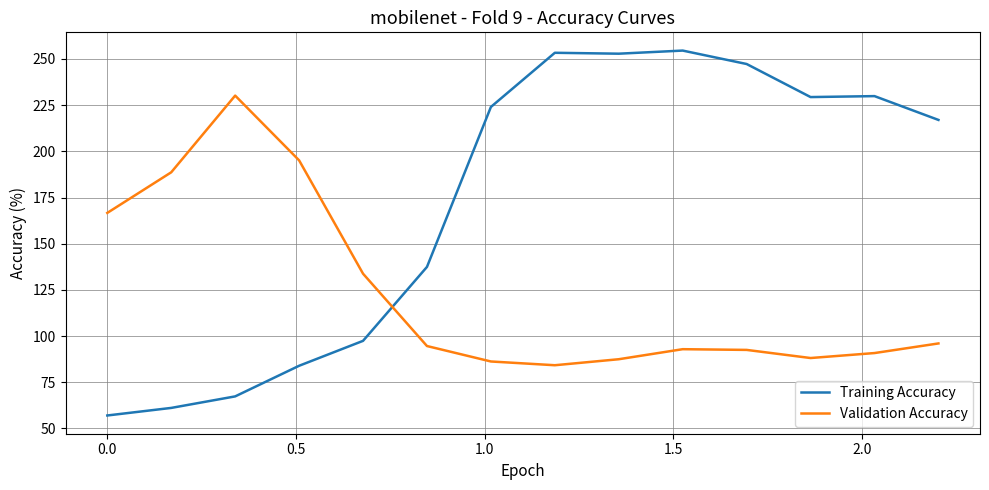

True or false: Validation Accuracy has more than 2 points higher than both neighbors.

False